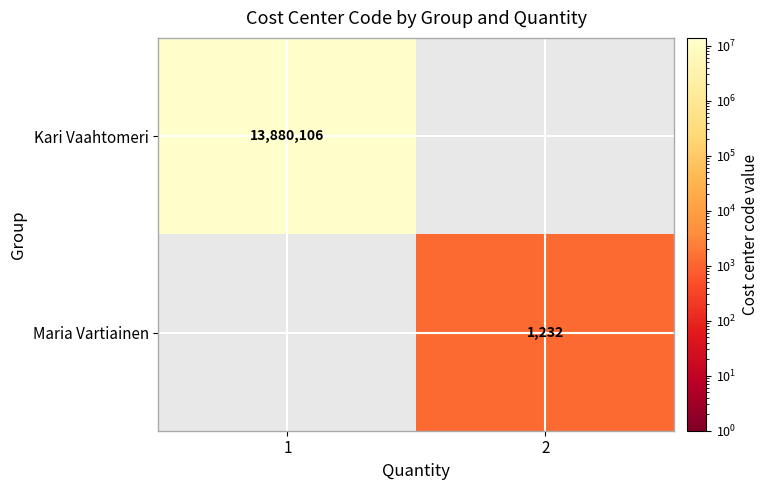

The Kari Vaahtomeri series shows 13880106 at 1. True or false?

True